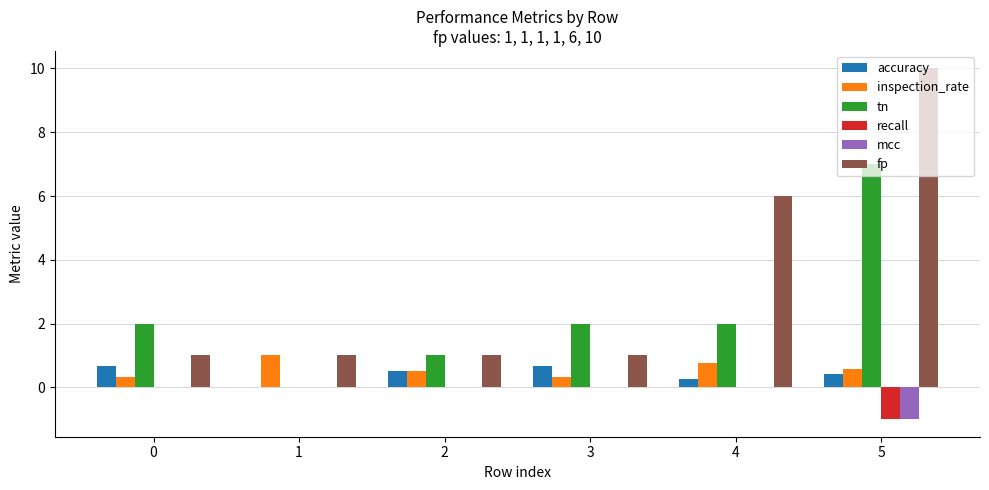

True or false: mcc has a value of -0.2 at 5.

False